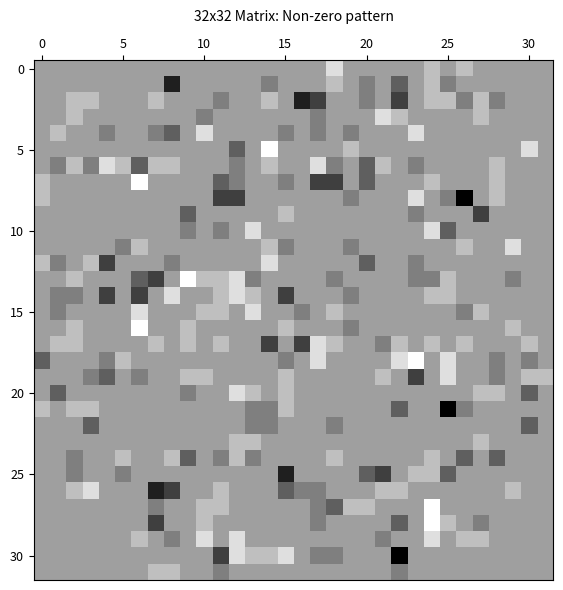

Which label corresponds to the smallest value in the chart?

14